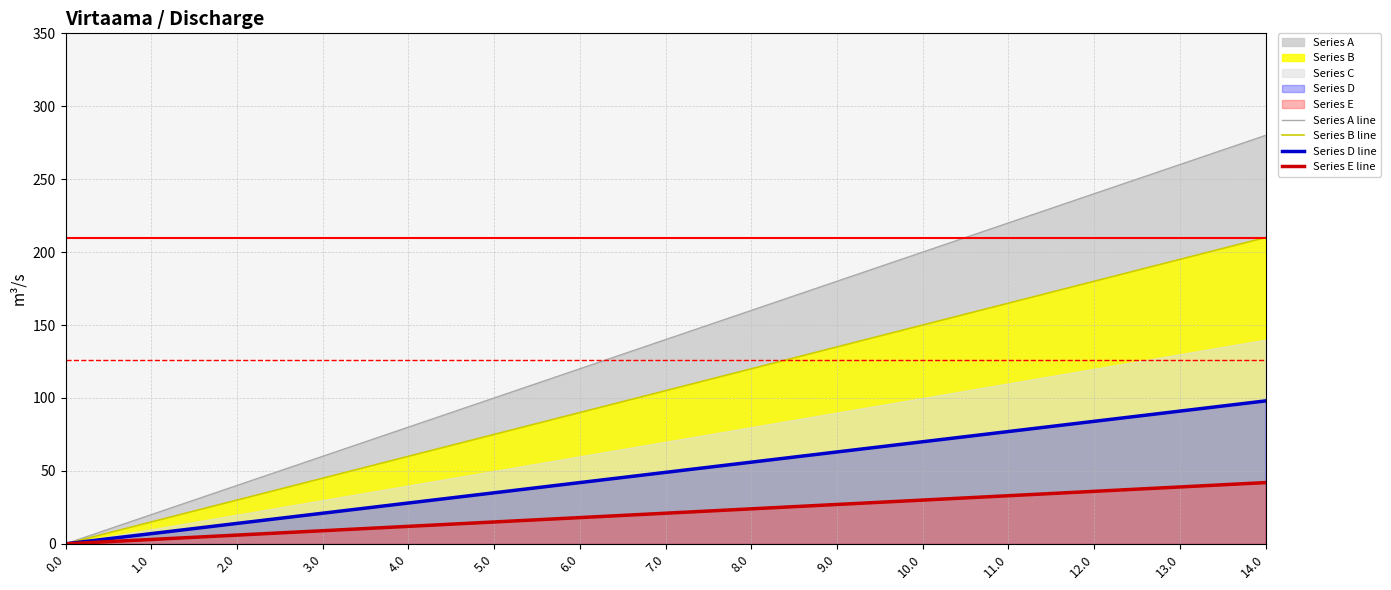

At which label does Series E line first exceed 21?

8.0